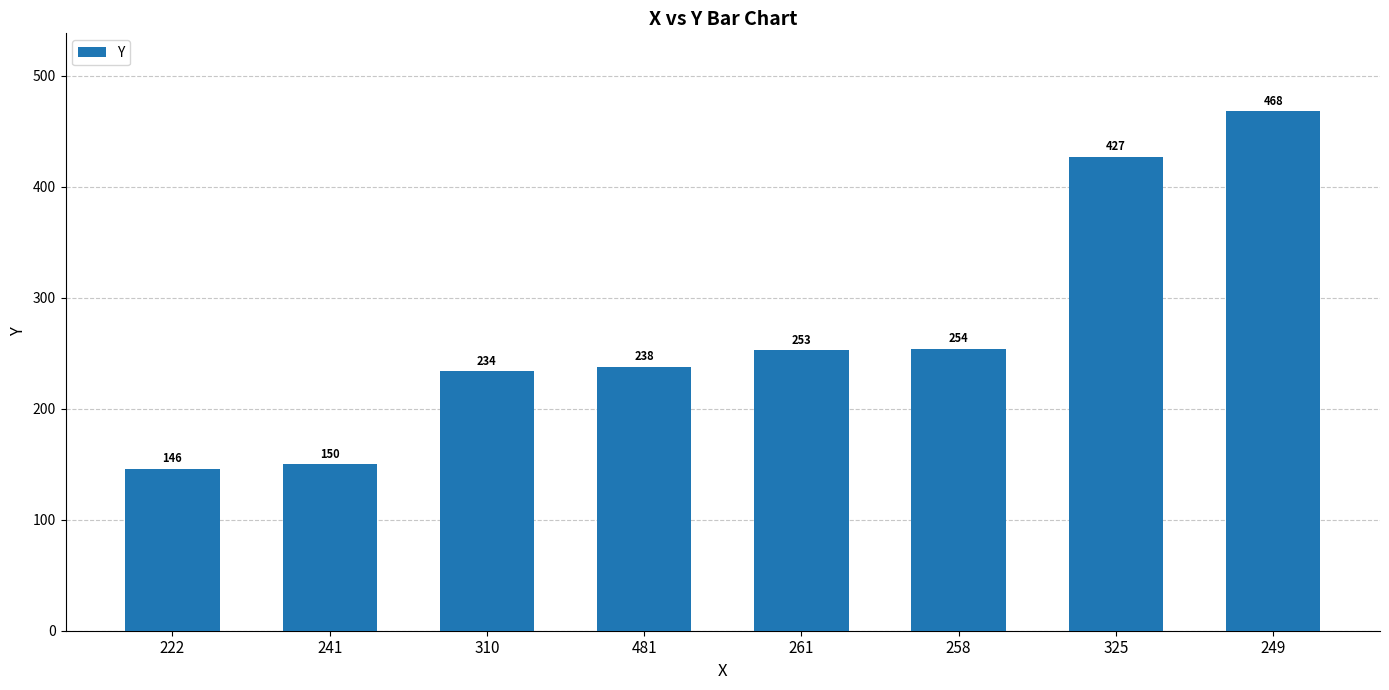

Rank the categories by value from lowest to highest.

222, 241, 310, 481, 261, 258, 325, 249